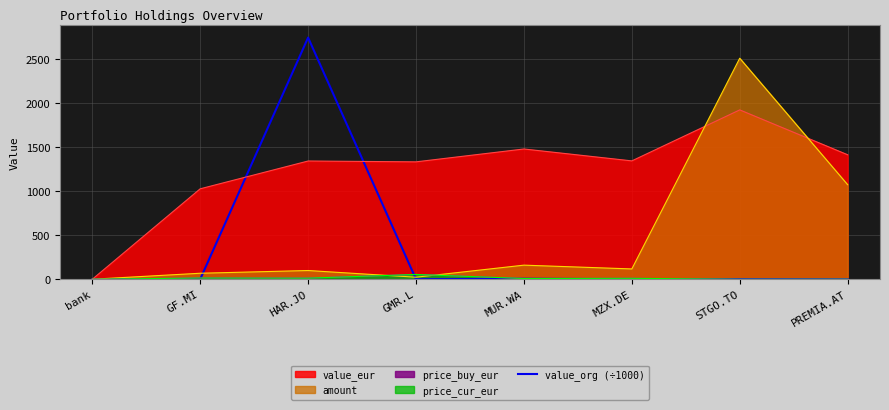

How many points are lower than both their immediate neighbors (excluding endpoints)?

2